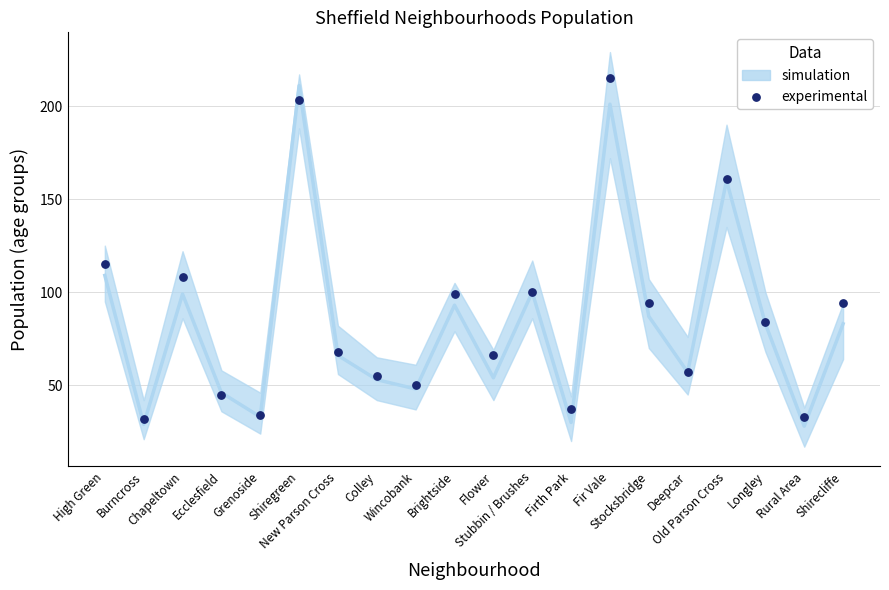

What is the range of Y values (max minus min)?

183